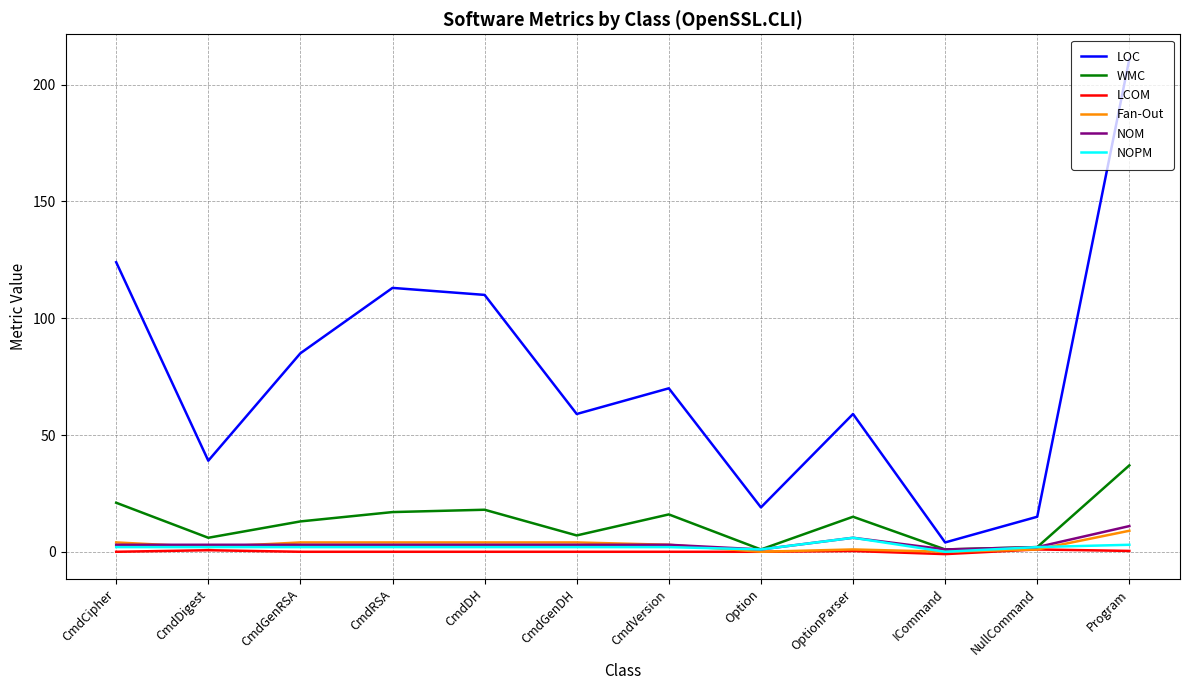

Which series has the largest range (max minus min)?

LOC